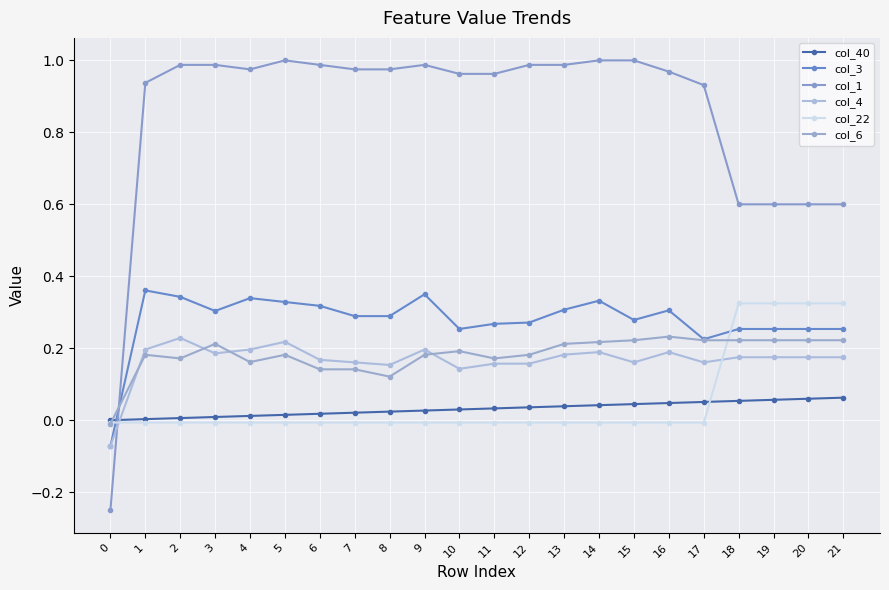

How many values in the col_4 series are below 0?

1